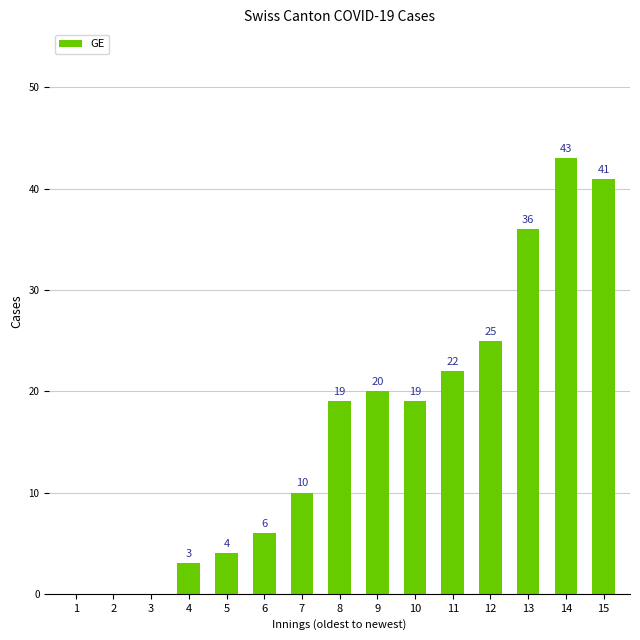

What is the sum of the values at 9 and 5?

24